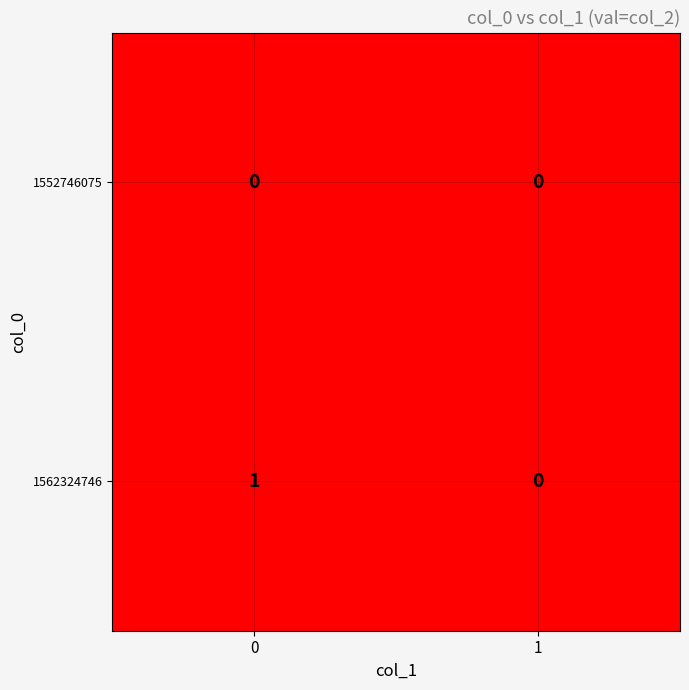

Rank the series by their average value, from lowest to highest.

1552746075, 1562324746